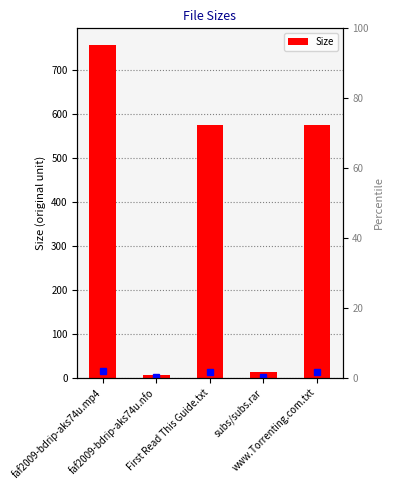

List the labels in order of value, smallest first.

faf2009-bdrip-aks74u.nfo, subs/subs.rar, First Read This Guide.txt, www.Torrenting.com.txt, faf2009-bdrip-aks74u.mp4